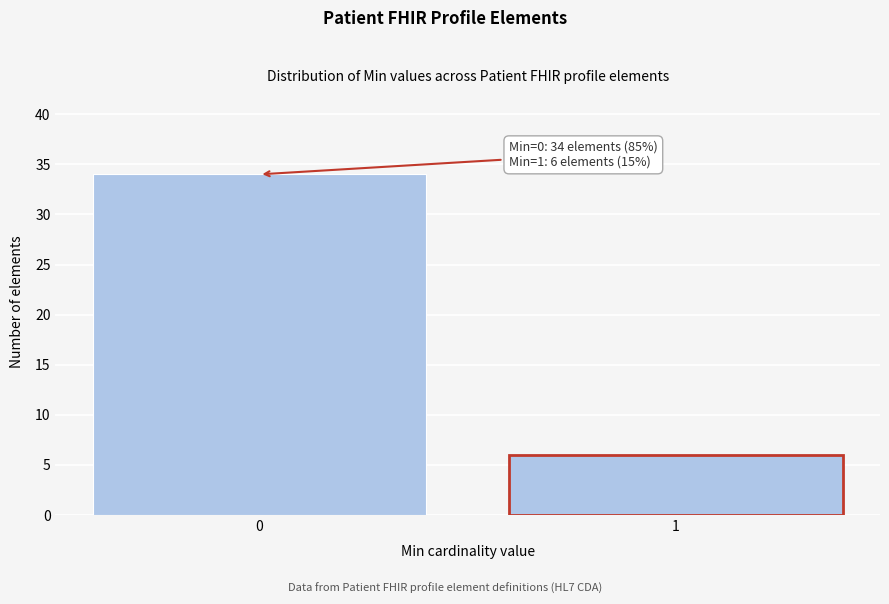

Reading left to right, transcribe all the data shown in this chart.

0=34	1=6